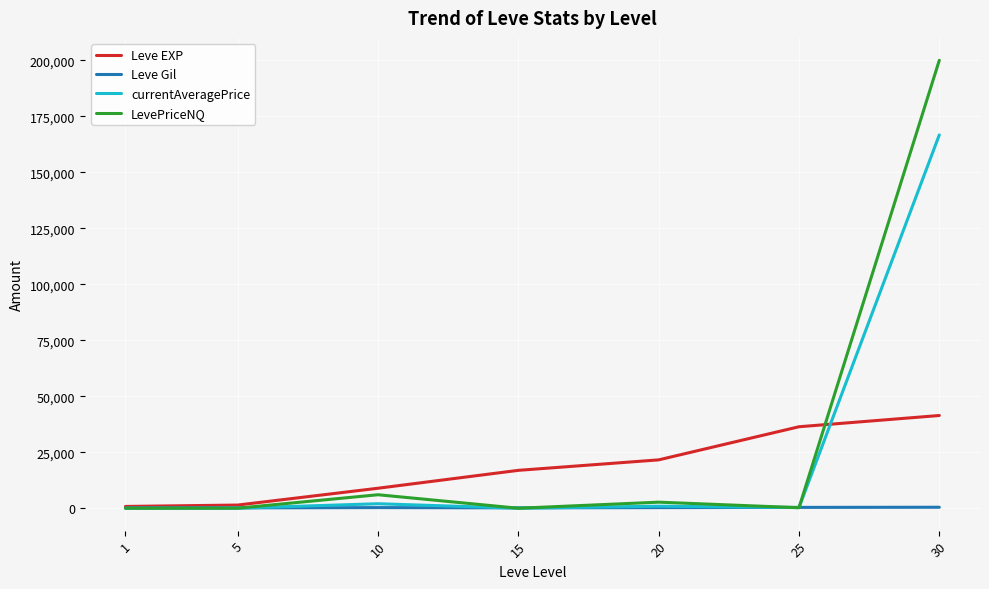

Between 5 and 25, which series saw the biggest shift?

Leve EXP